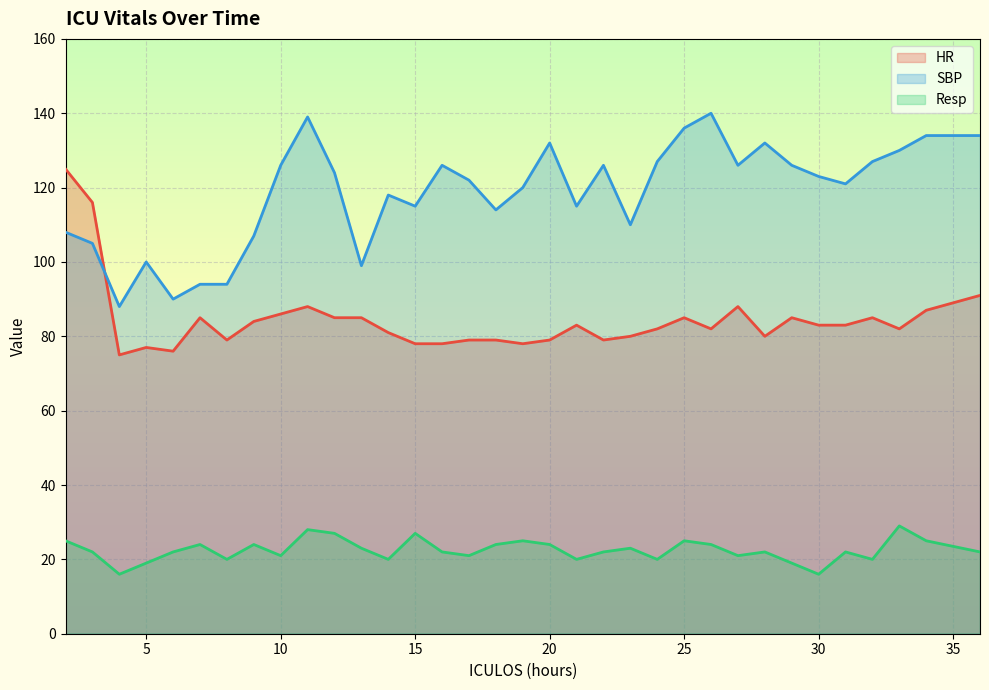

What is the smallest value displayed?

16